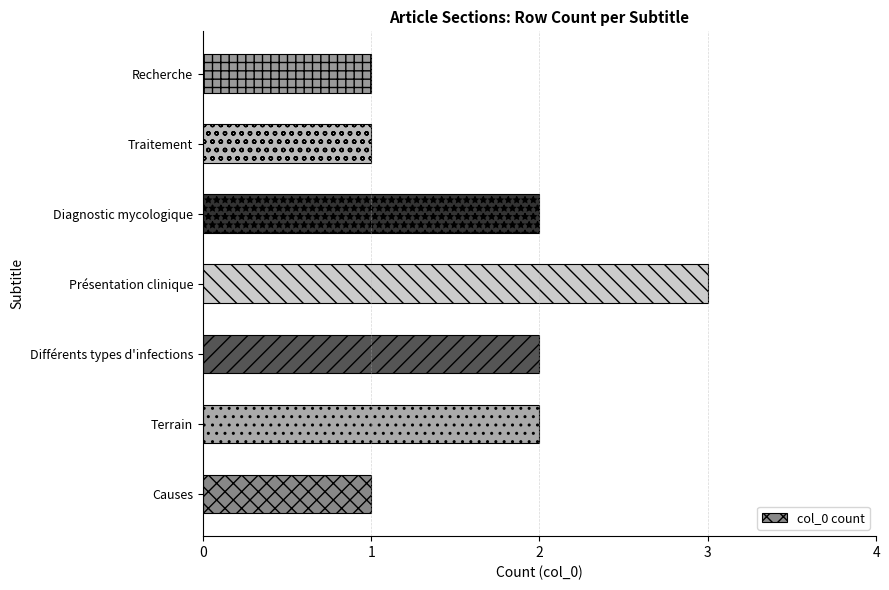

How many distinct data groups are displayed?

1